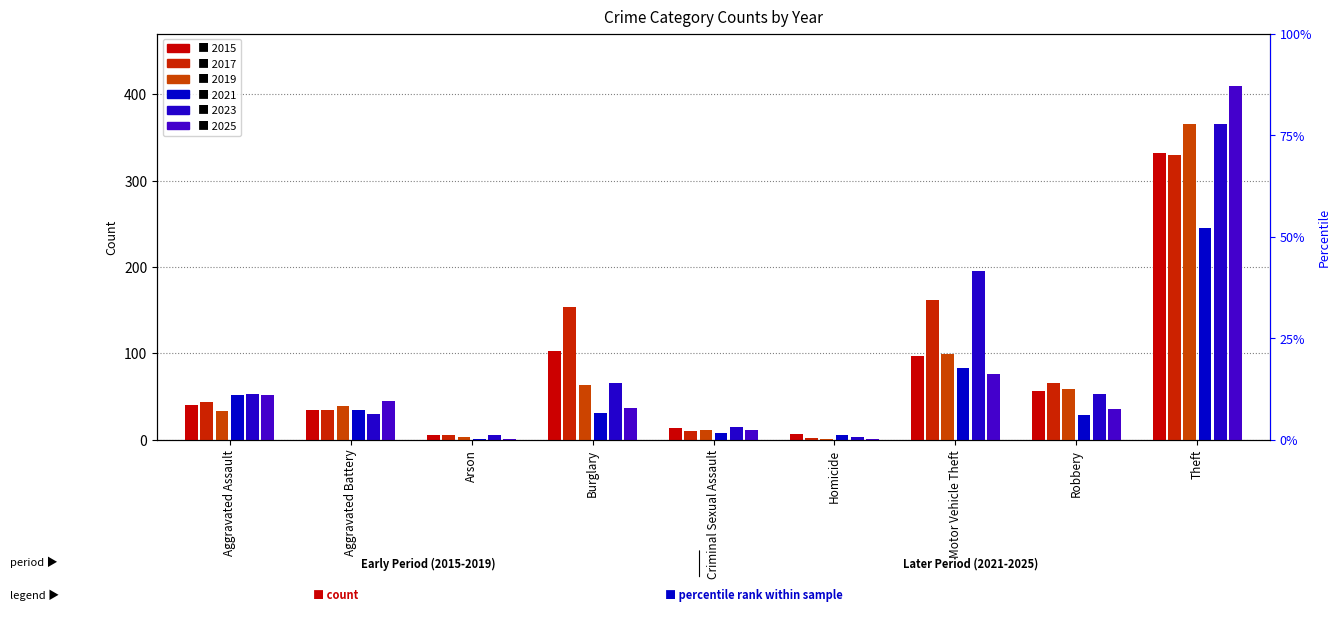

How many bars are there in each group?

6